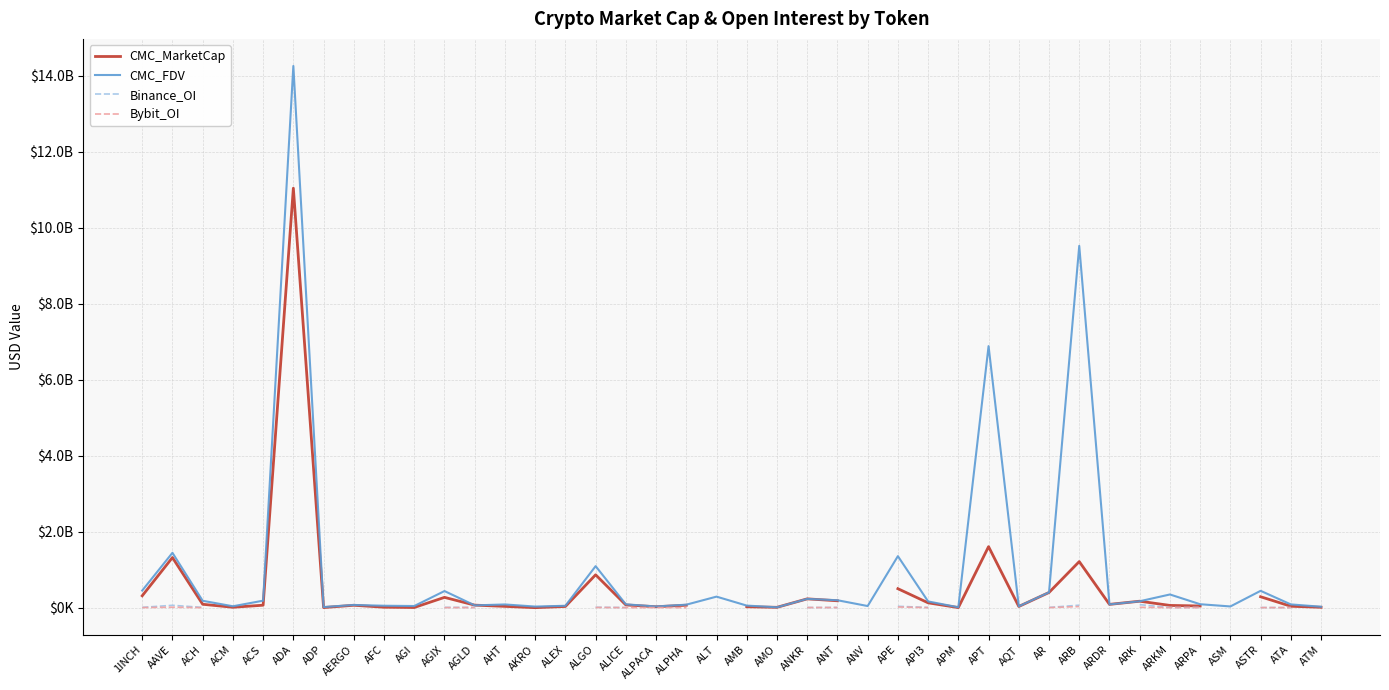

What is the minimum value for CMC_FDV?

10317631.0